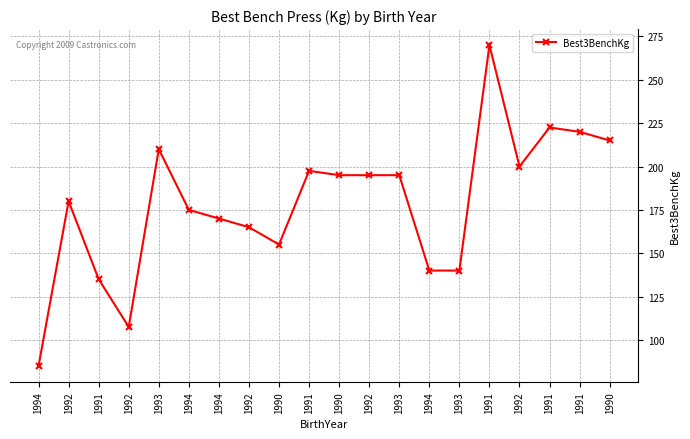

How many series are shown in this chart?

1